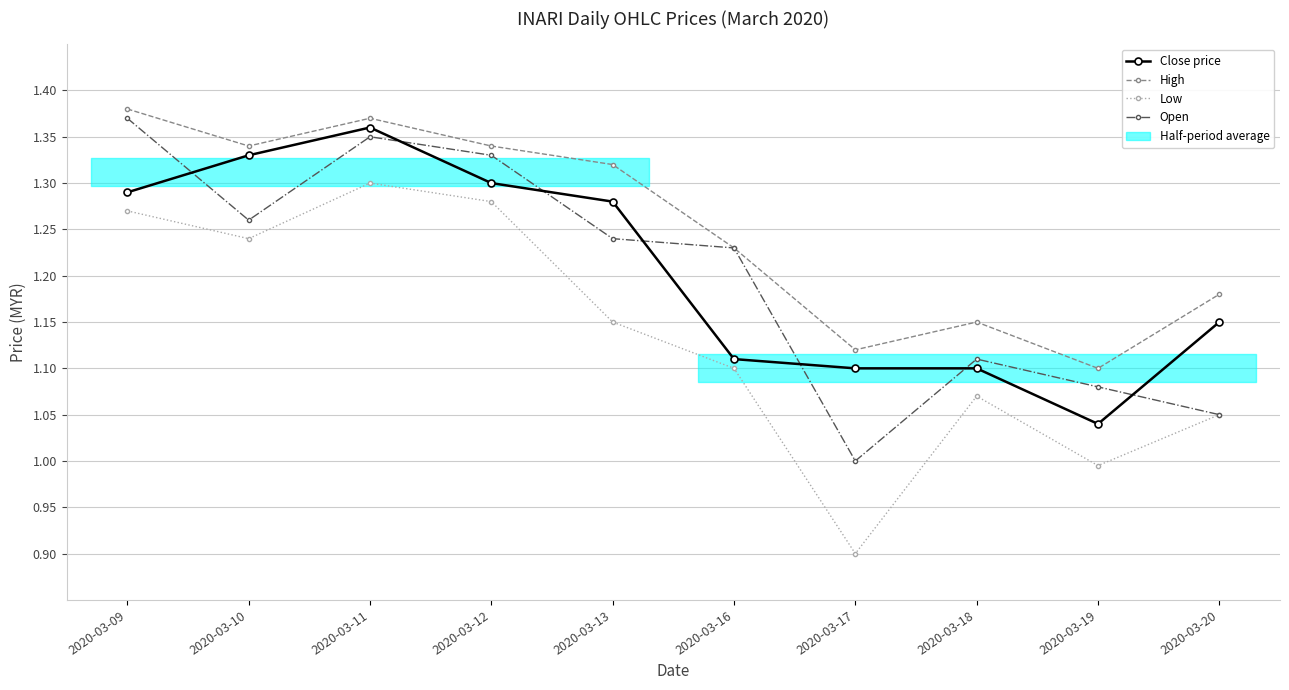

What is the minimum value shown in the chart?

0.9